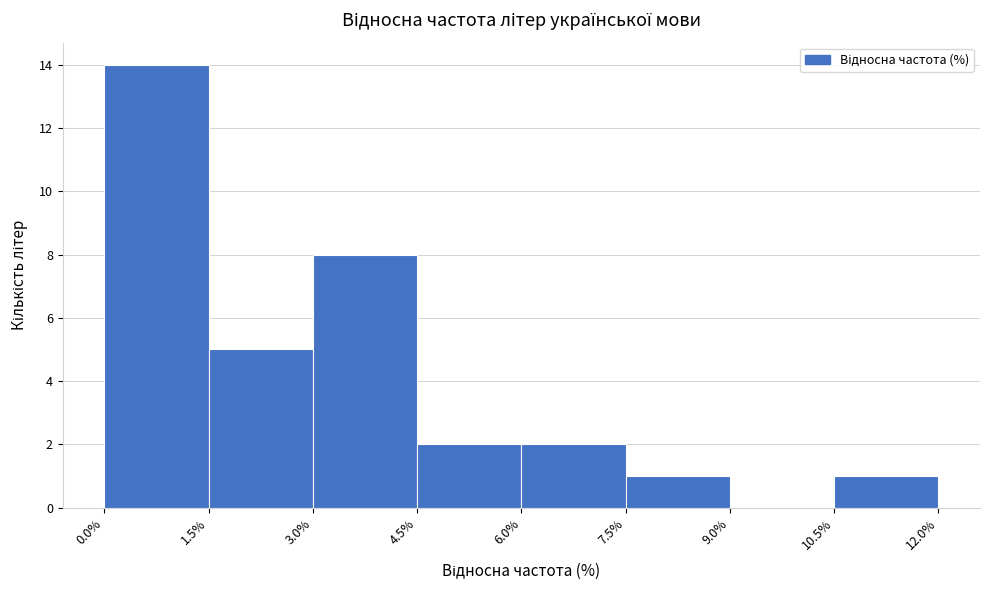

What is the height of the bar covering 3.0% to 4.5% on the x-axis? The values are not printed on the chart, so give them approximately, as read against the axis.

8